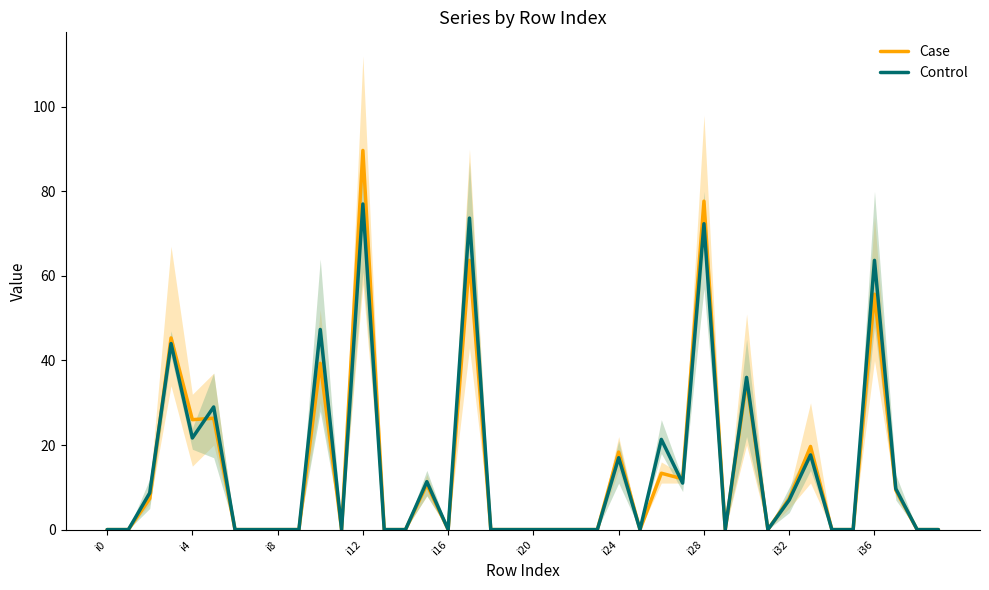

Is the value of Case at i36 greater than the value of Control at i20?

Yes